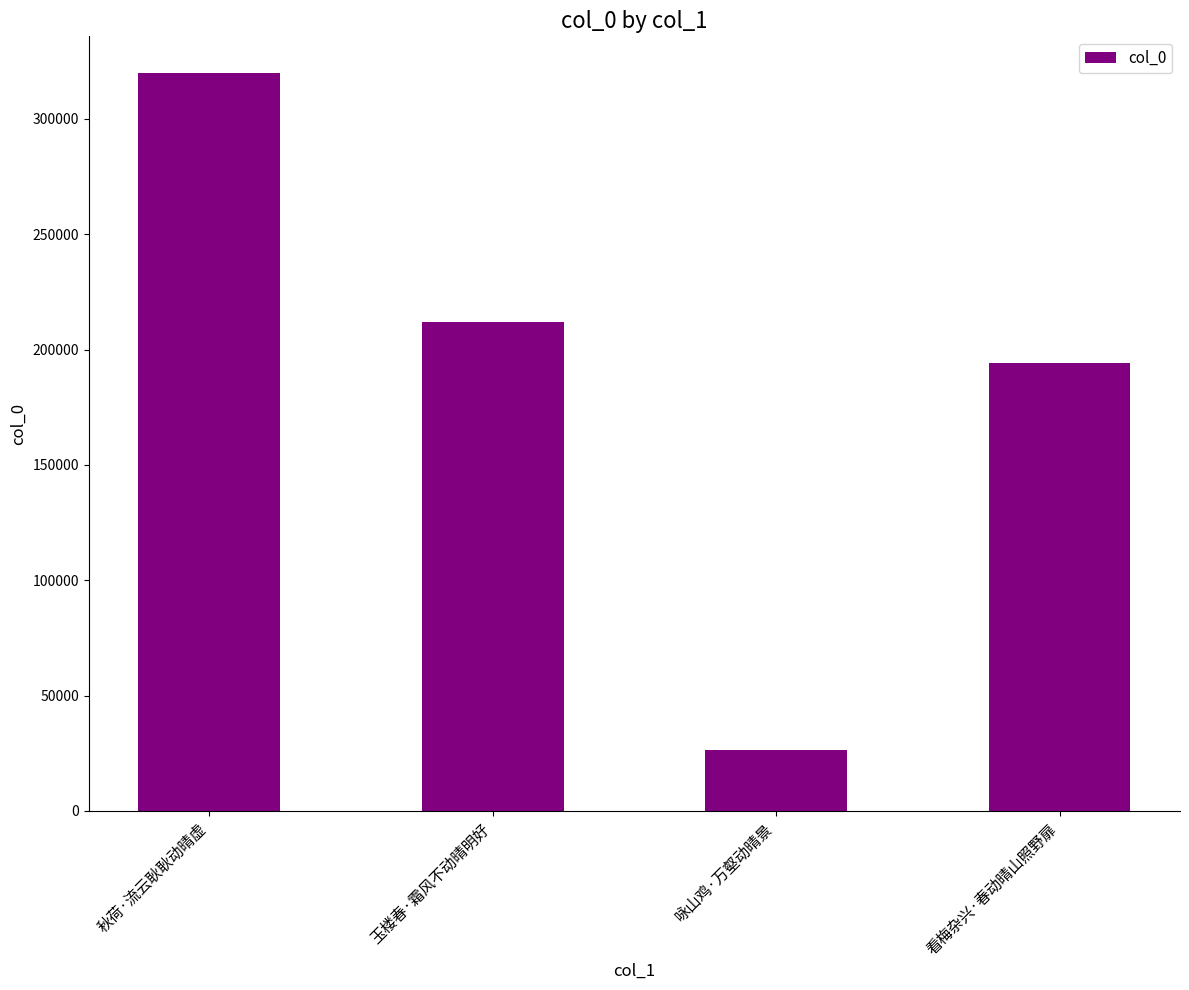

Is it true that the value at 看梅杂兴·春动晴山照野扉 is 194368?

True